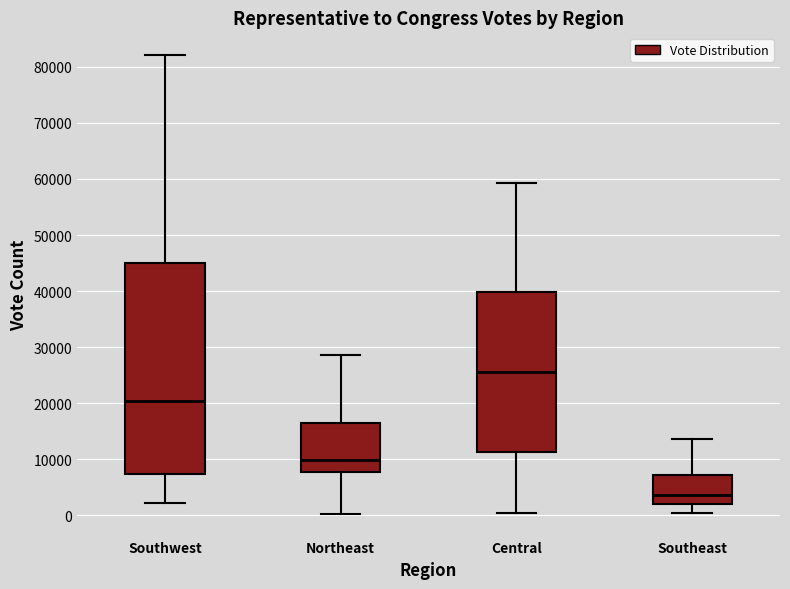

Where is the upper edge of the box for Central on the y-axis? The values are not printed on the chart, so give them approximately, as read against the axis.

40000